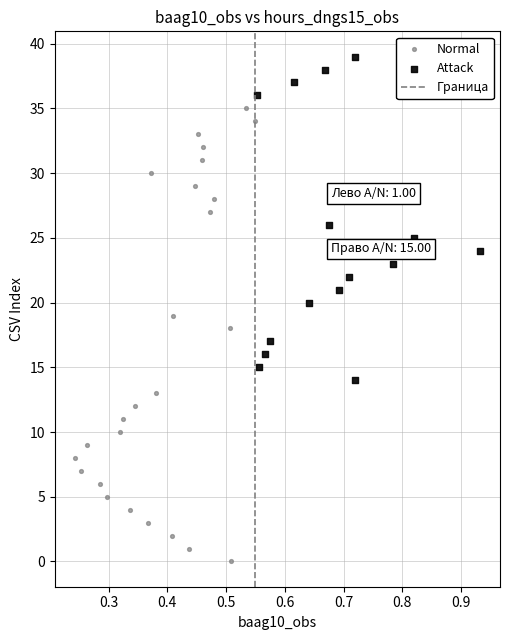

Which series has the widest spread of Y values?

Normal